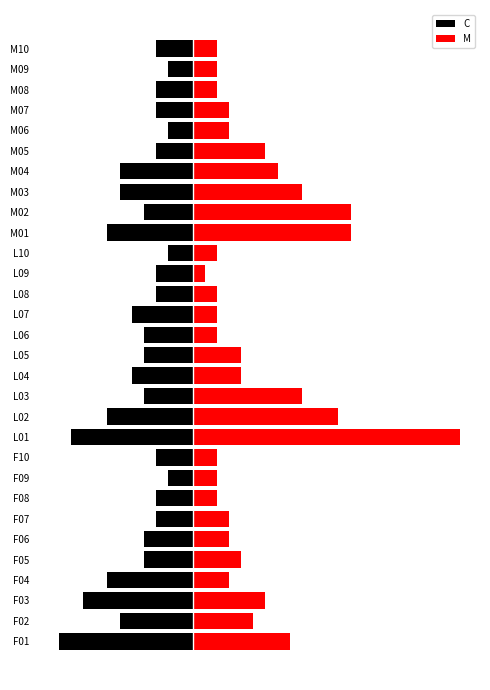

How many values in the M series exceed 3?

14